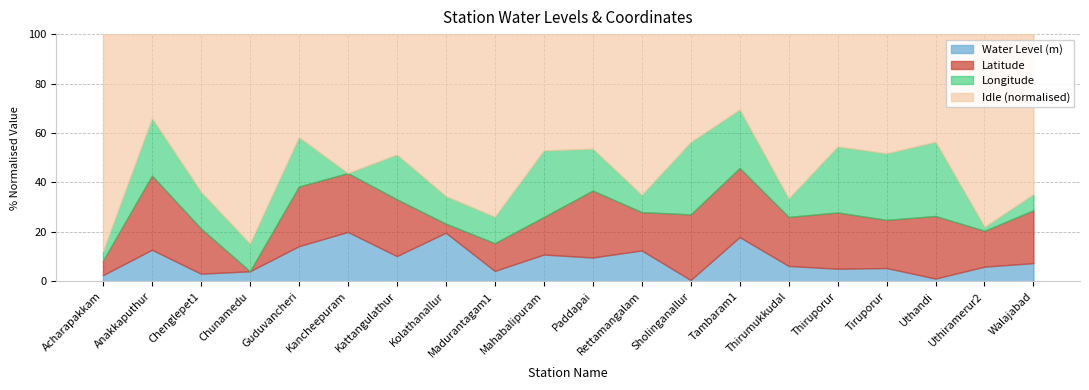

Where is the first local maximum for Latitude?

Anakkaputhur